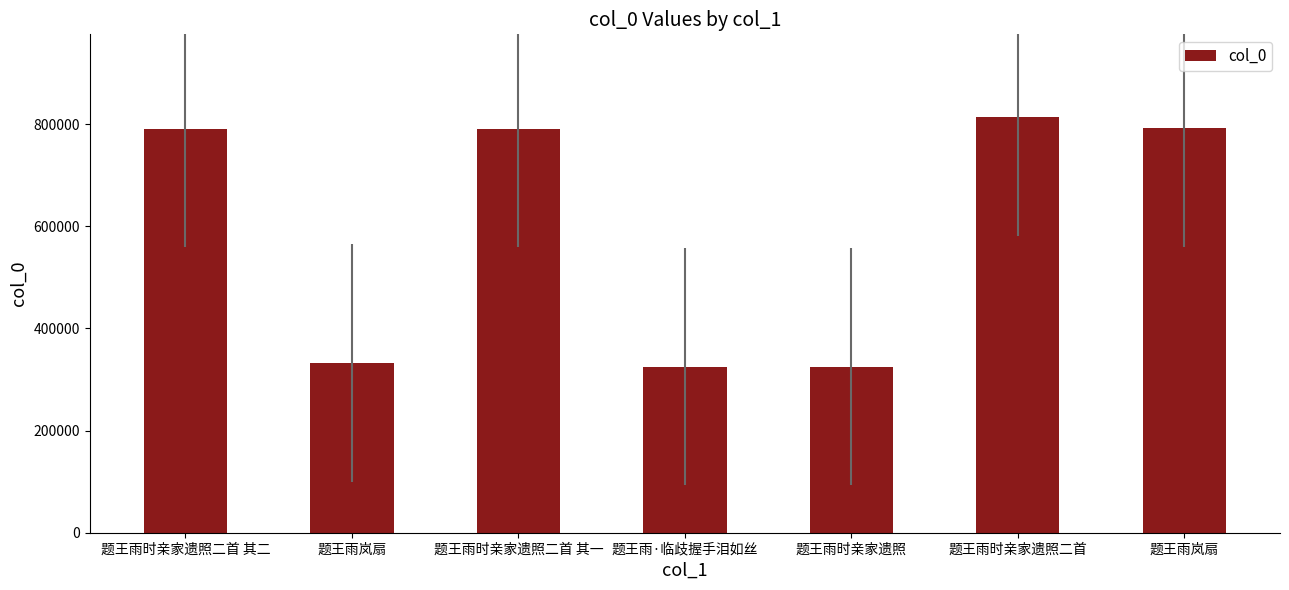

Where is the data nearest to the value 569087?

题王雨时亲家遗照二首 其一